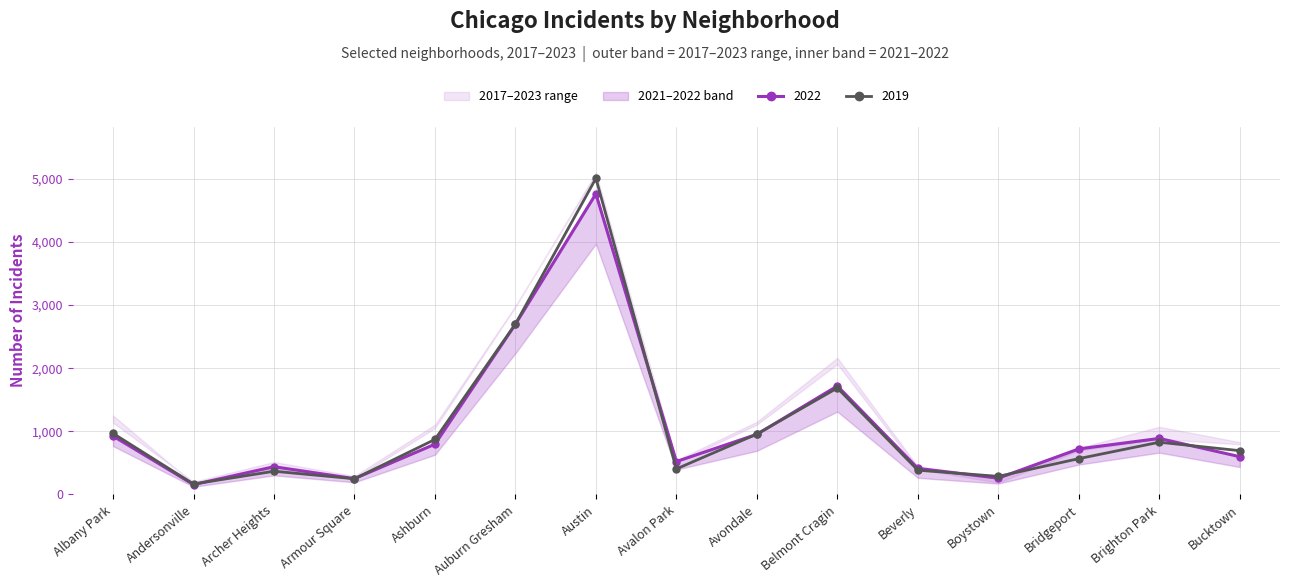

How many interior local valleys does the 2019 series have?

4